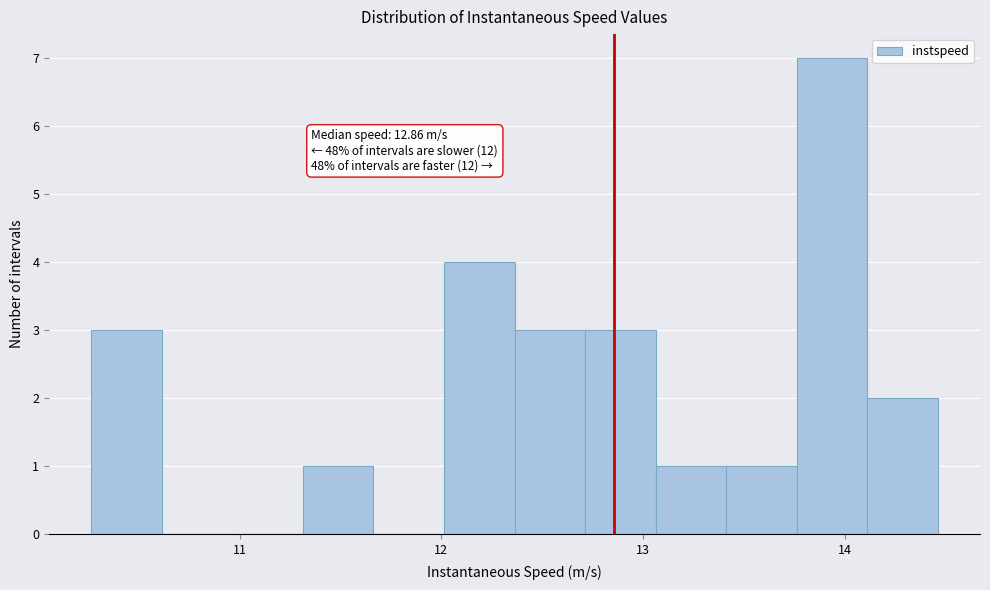

Around what value on the x-axis is the tallest bar? Give the approximate position of its centre, as read against the axis.

13.9